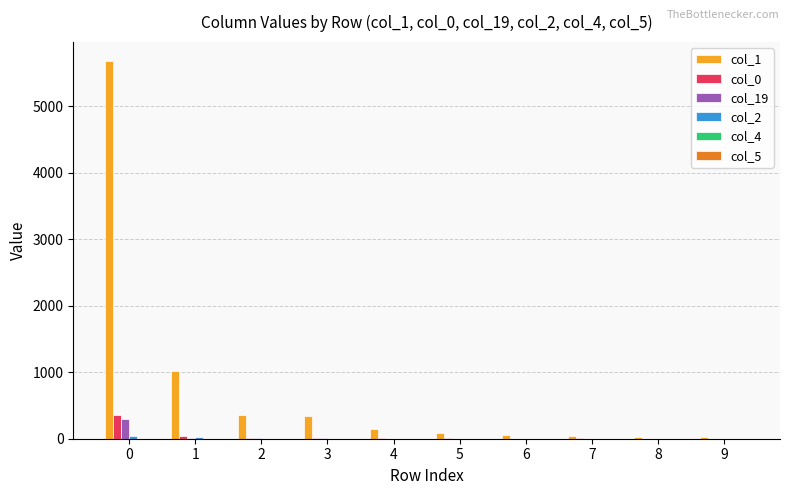

Which series has the largest total across all categories?

col_1